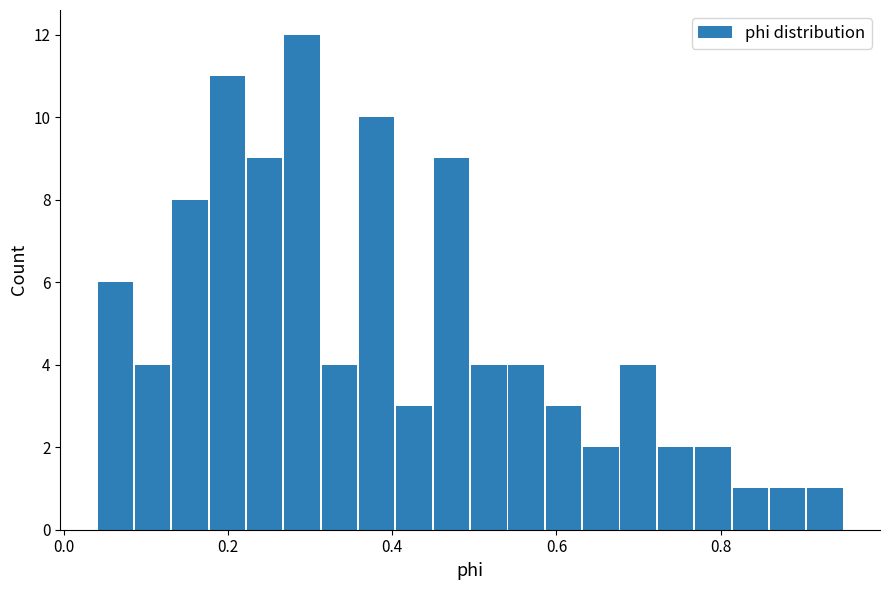

Read against the x-axis, roughly where is the centre of the tallest bar?

0.28